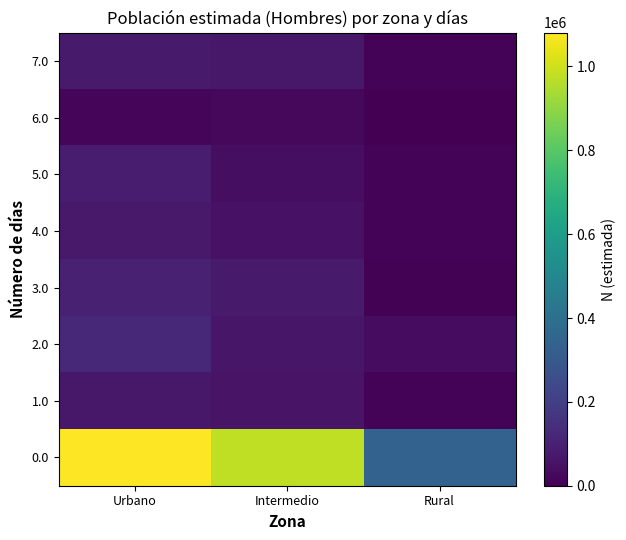

What is the spread (max minus min) of values at Intermedio?

956214